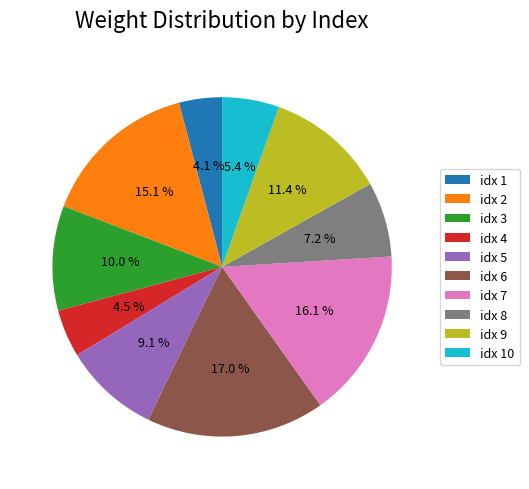

How many segments does this pie chart have?

10